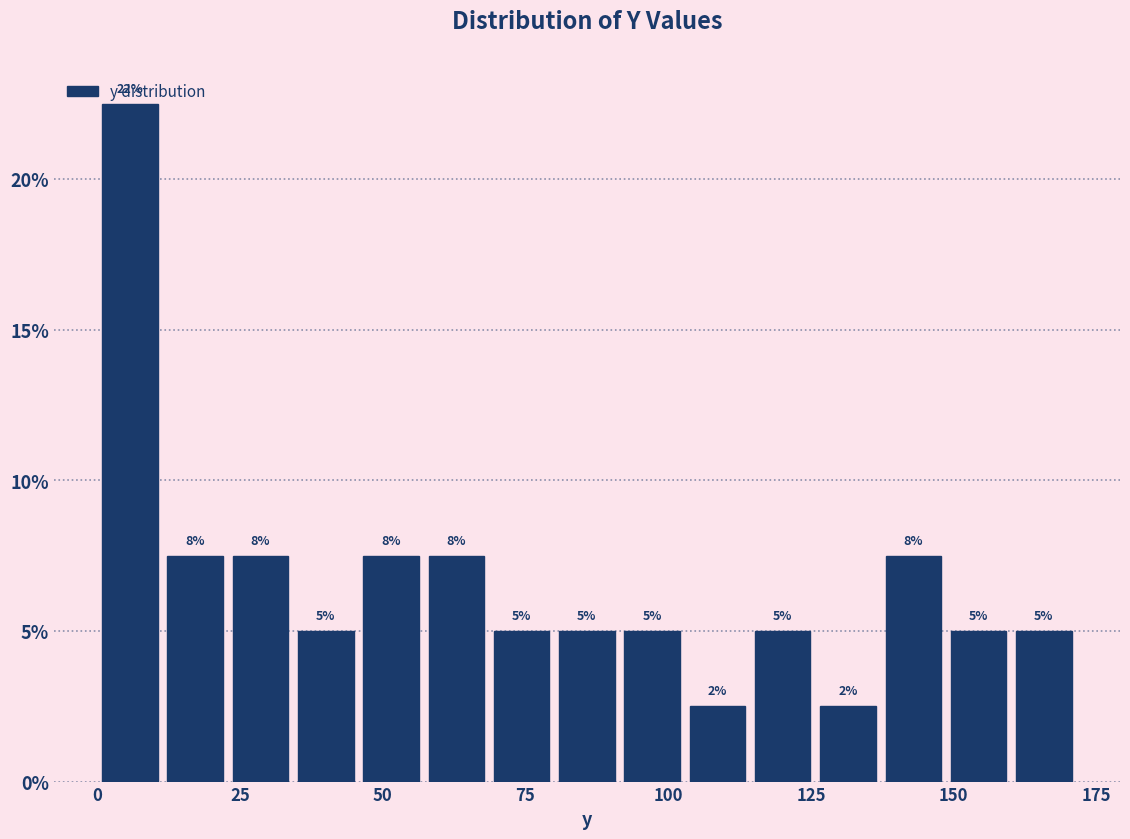

Read against the x-axis, roughly where is the centre of the tallest bar?

5